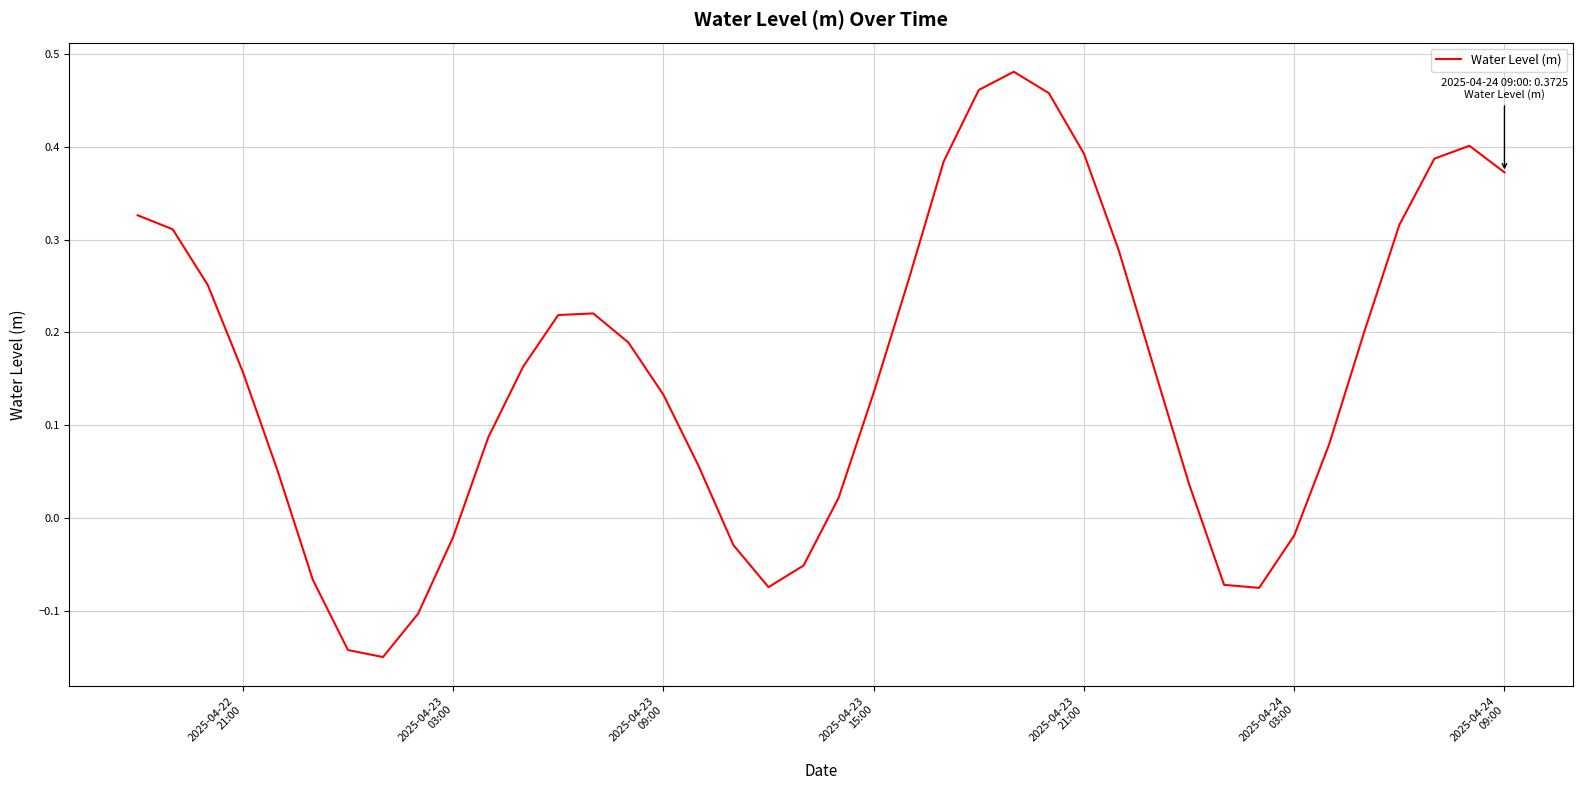

True or false: the data has more than 0 interior local peaks.

True